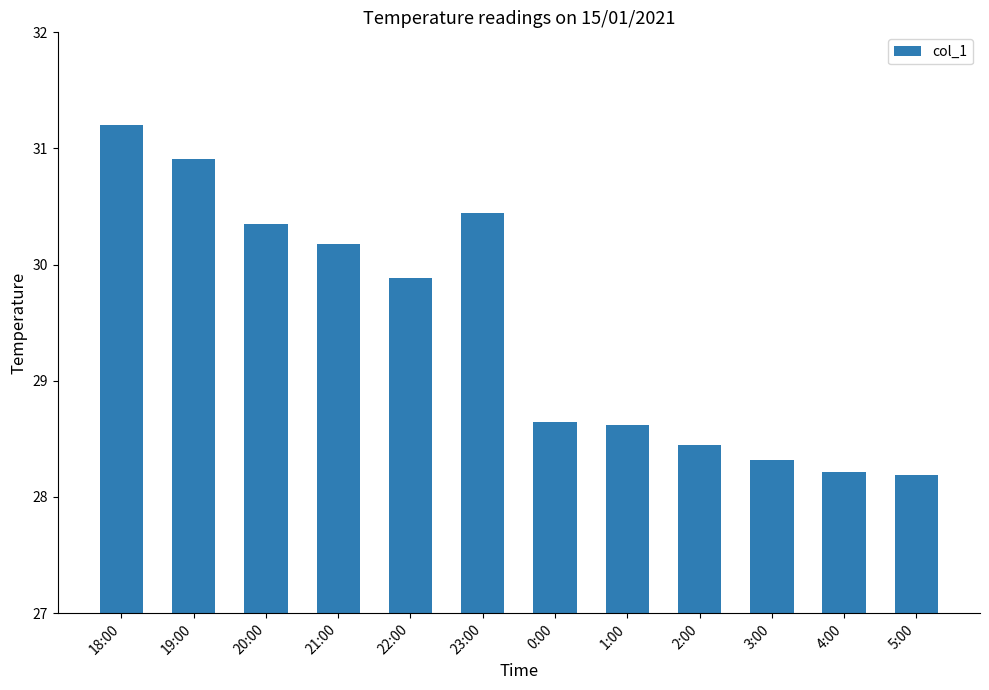

The value at 22:00 is 44.3. True or false?

False